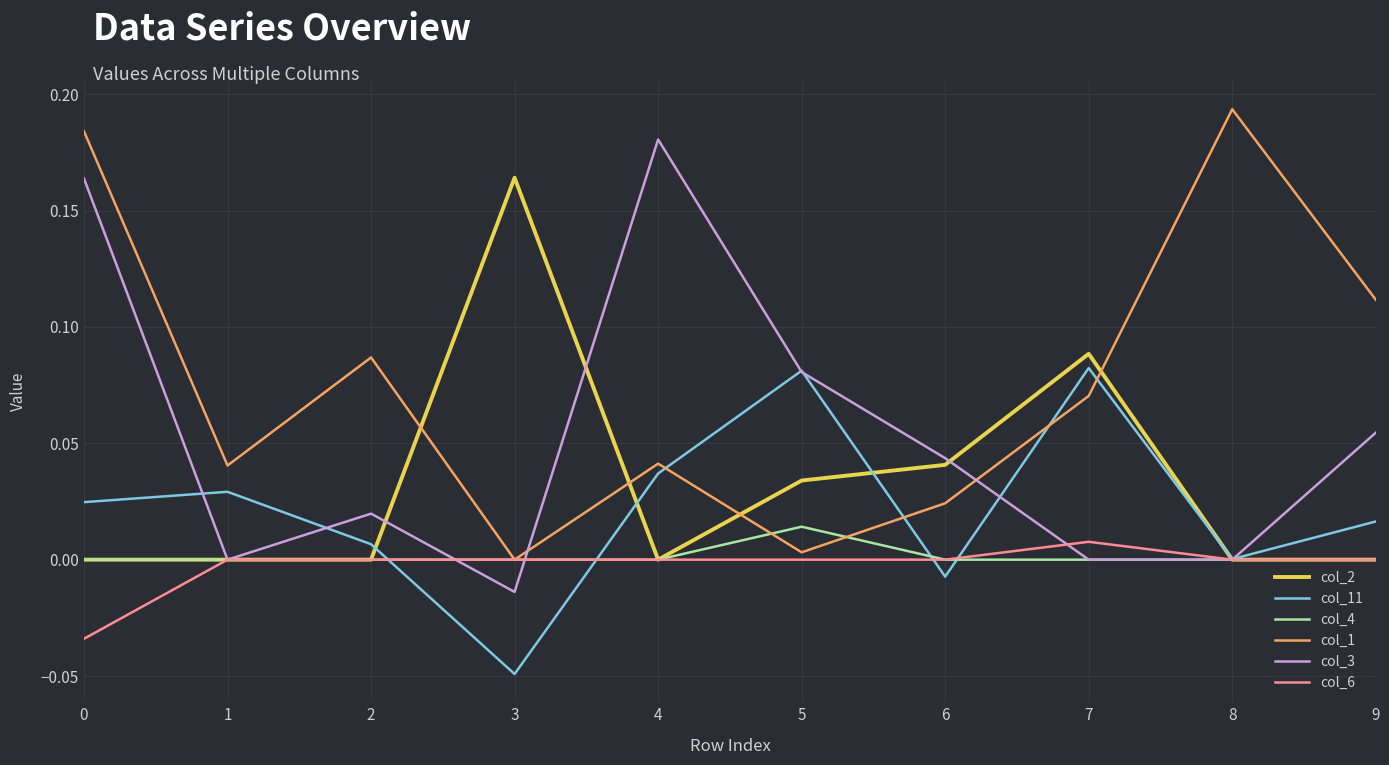

List the series in order of their peak value, highest first.

col_1, col_3, col_2, col_11, col_4, col_6